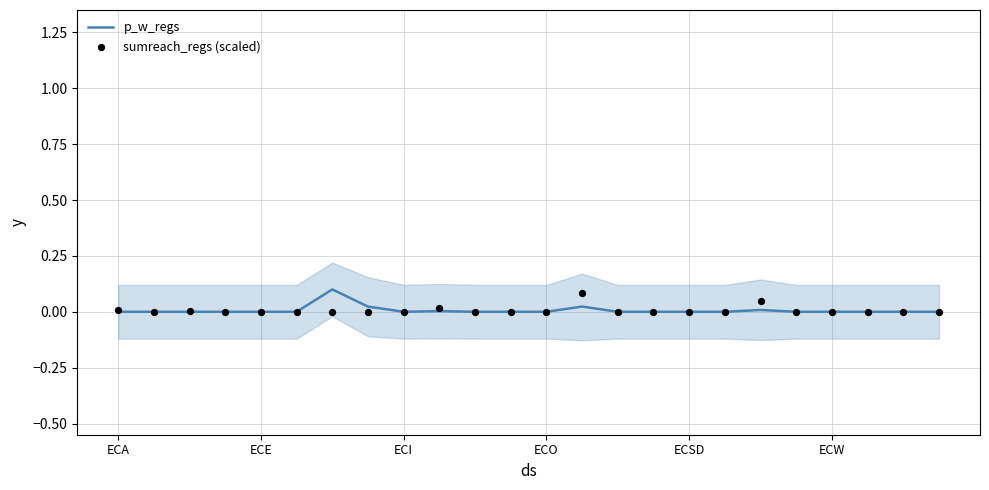

Which series has the largest total across all categories?

sumreach_regs (scaled)